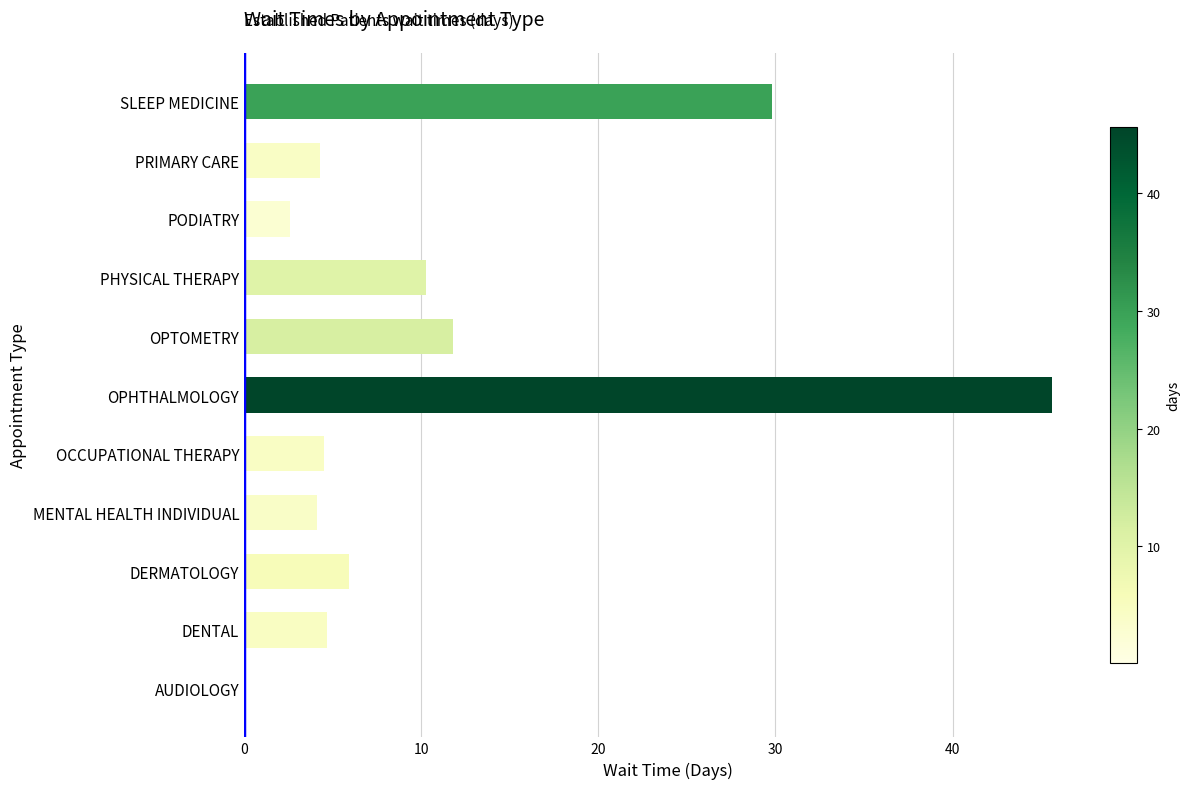

Read the value at PHYSICAL THERAPY.

10.3